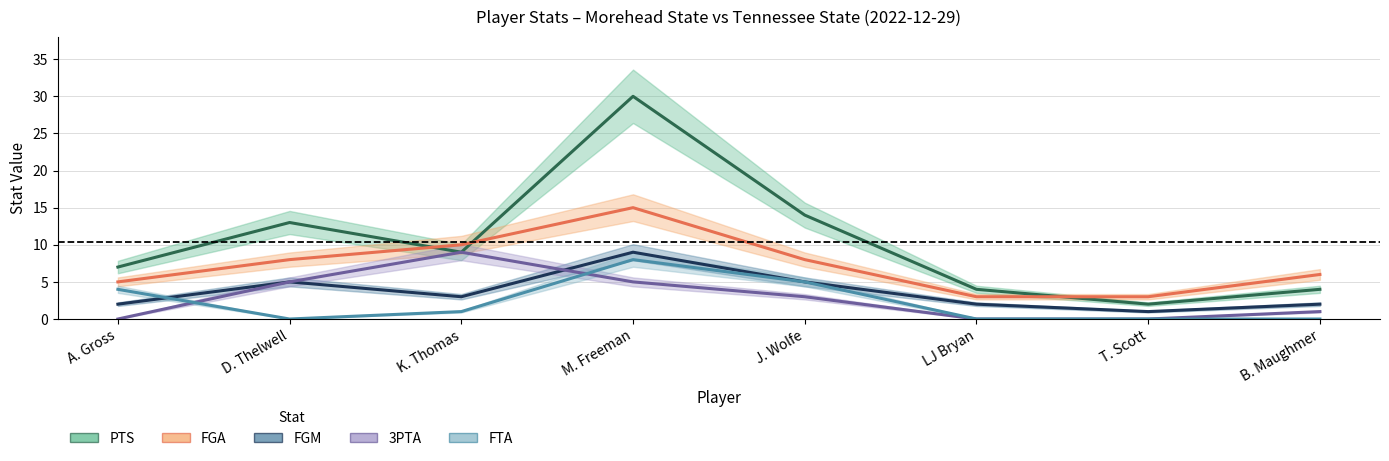

What is the sum of the FGA values at J. Wolfe and M. Freeman?

23